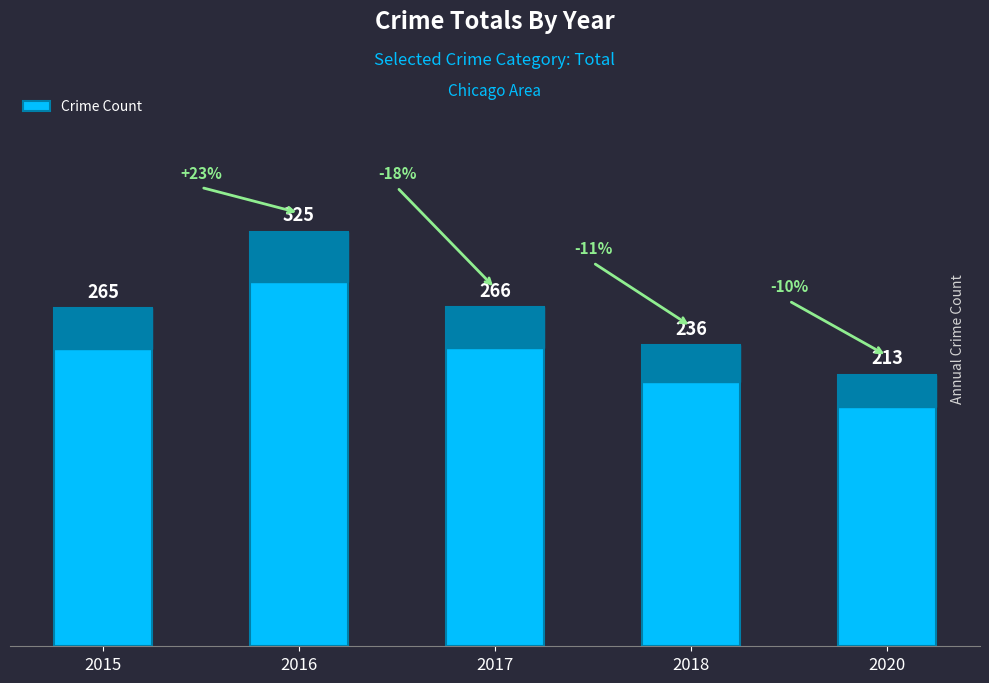

Does the chart contain stacked bars?

No